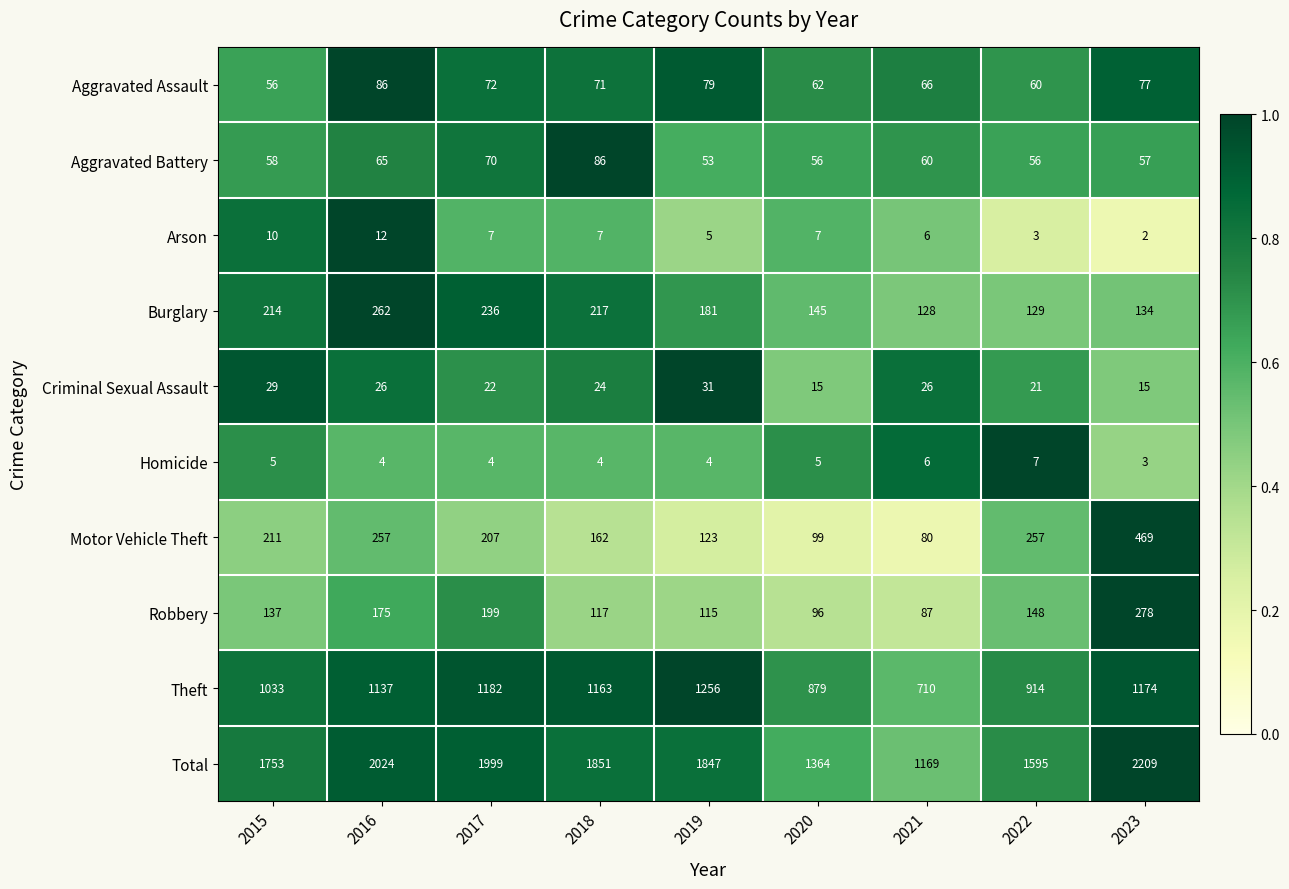

The Aggravated Battery series shows 16 at 2022. True or false?

False